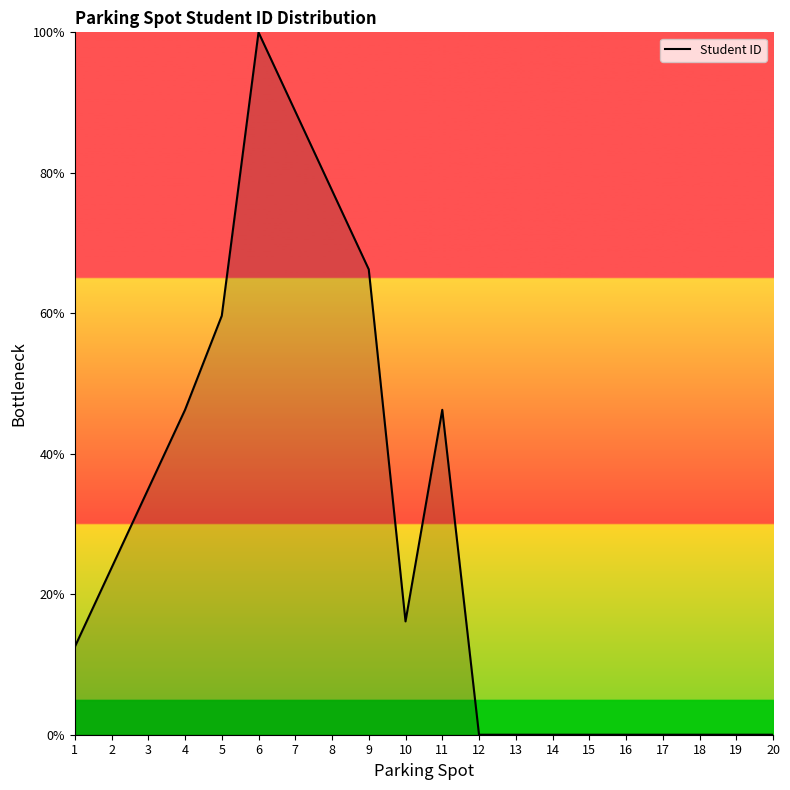

Does the chart display data point markers on the line(s)?

No